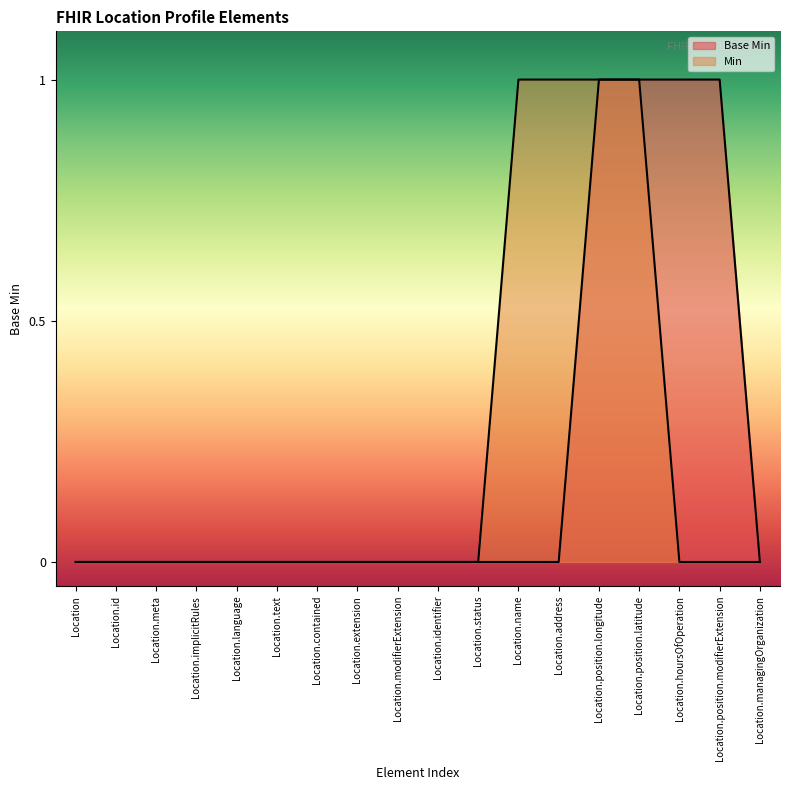

Between Location.hoursOfOperation and Location.position.longitude, which is larger?

Location.hoursOfOperation